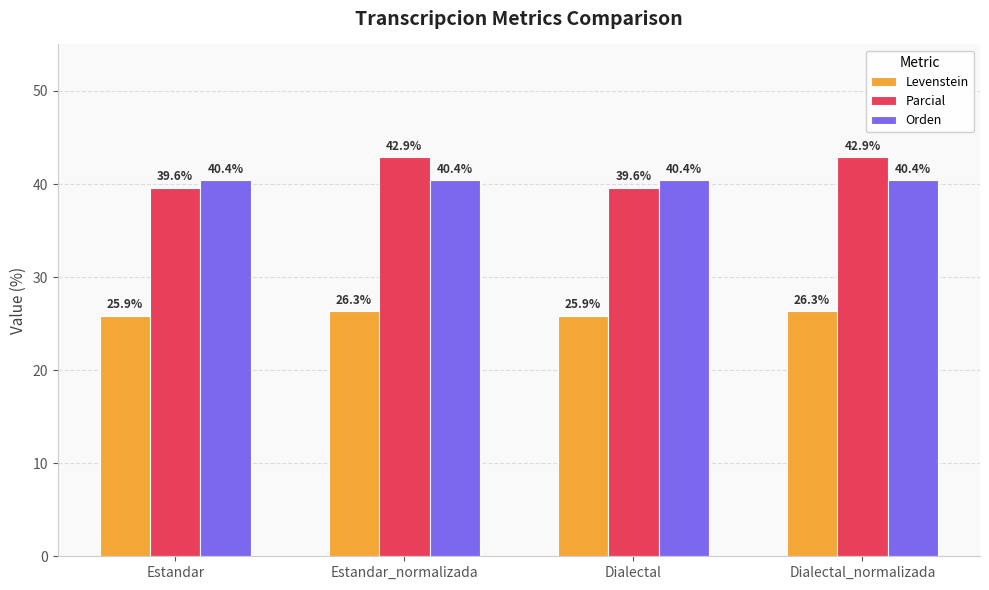

What is the difference between the maximum and second lowest values in the Levenstein series?

0.5